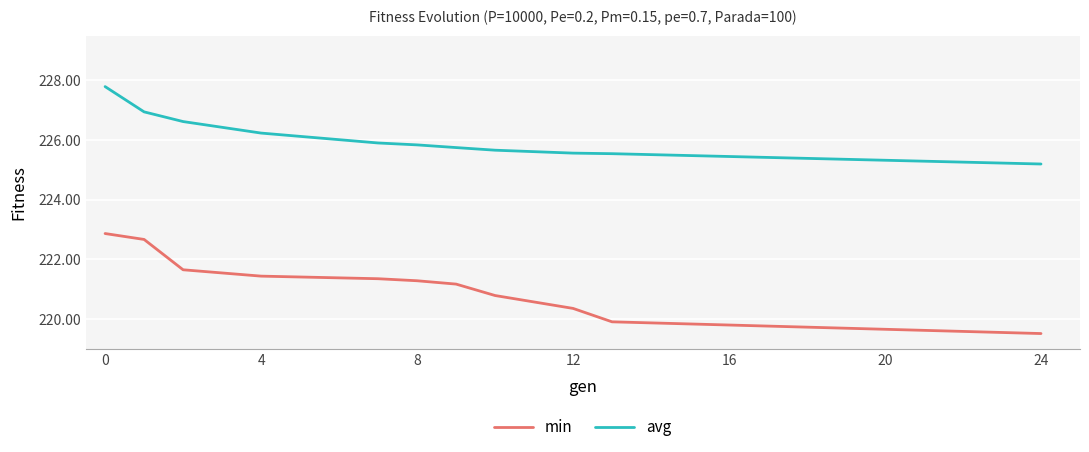

Which series has the largest range (max minus min)?

min